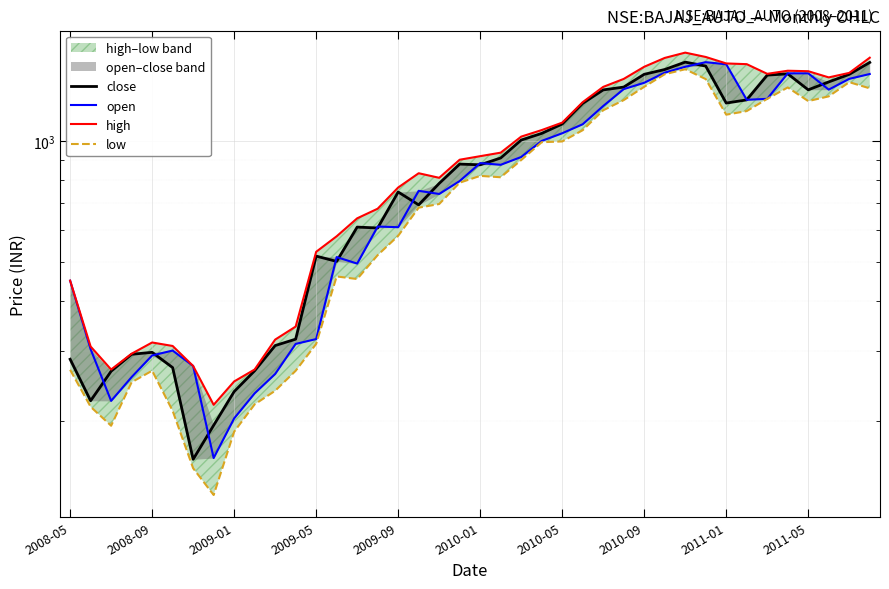

How many interior local valleys does the low series have?

6